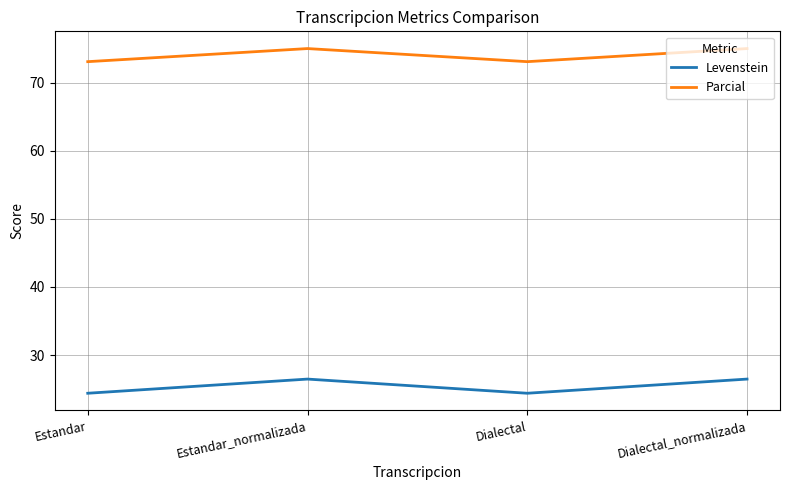

What is the difference between the maximum and second lowest values in the Levenstein series?

2.1